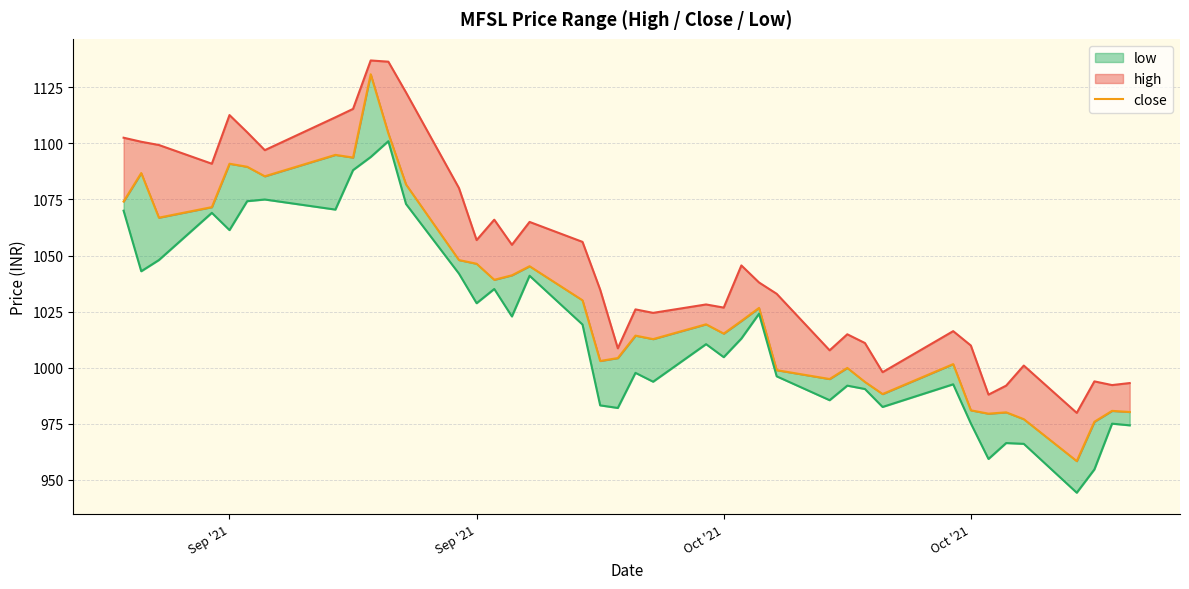

At how many categories does at least one series exceed 982?

39